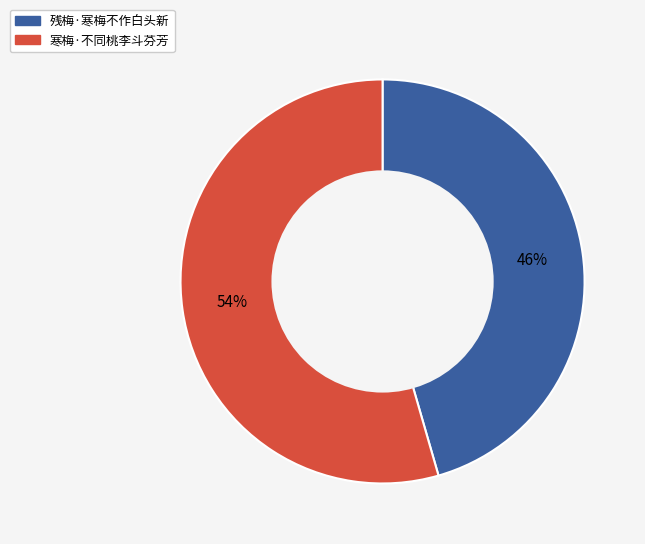

Which slice is the smallest?

残梅·寒梅不作白头新